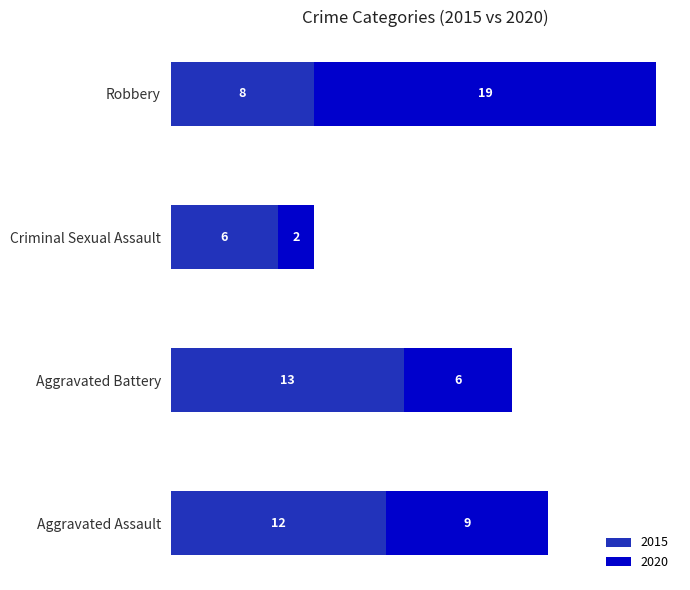

What is the total value across all series at Aggravated Battery?

19